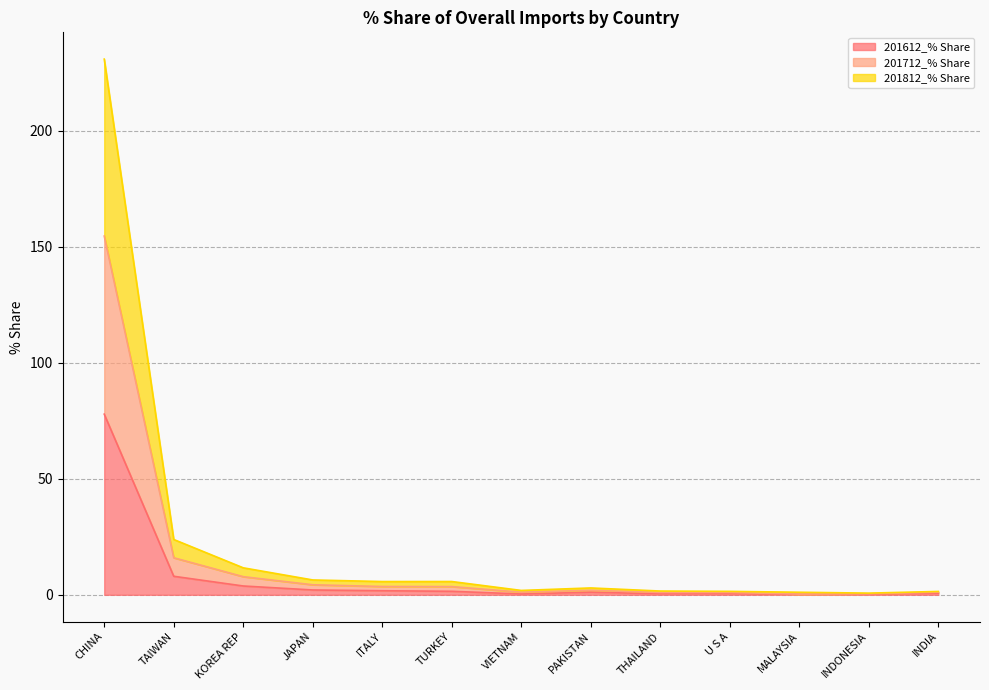

How many data points does each series have?

13